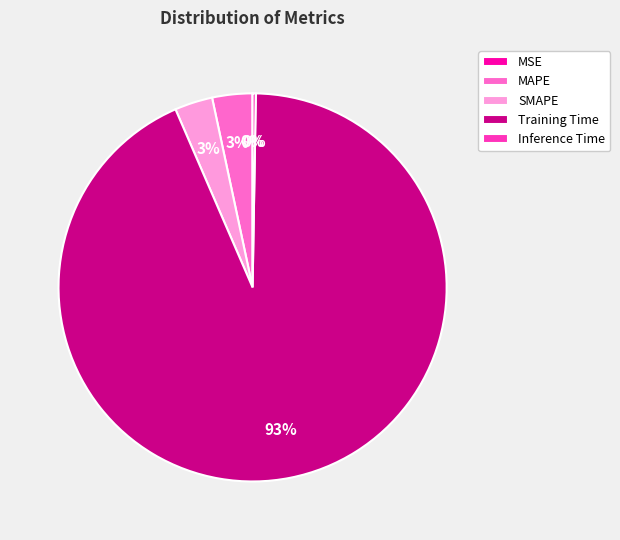

Do Training Time and SMAPE together represent more than half of the pie?

Yes